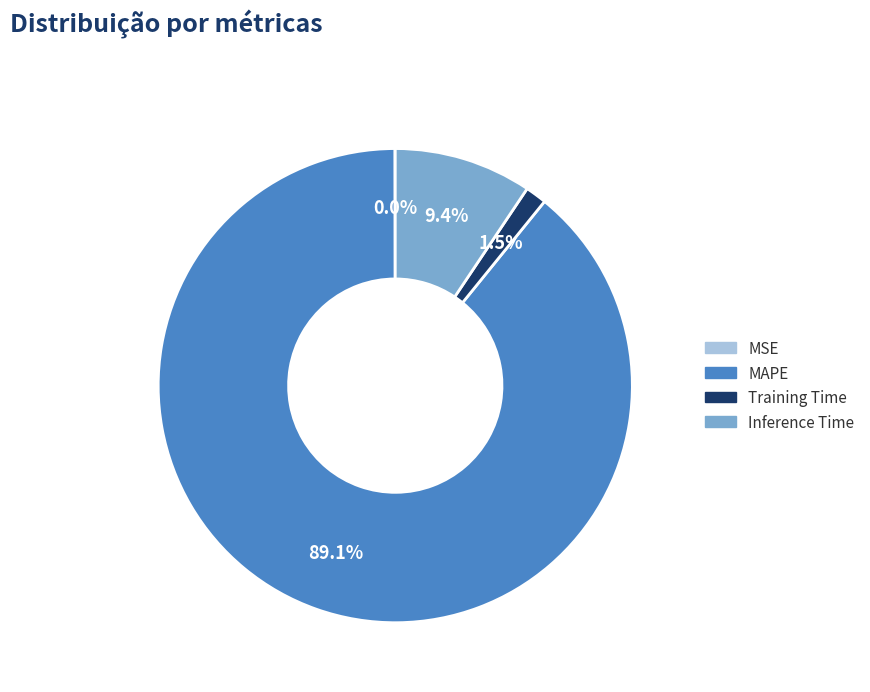

Between Training Time and MAPE, which is larger?

MAPE